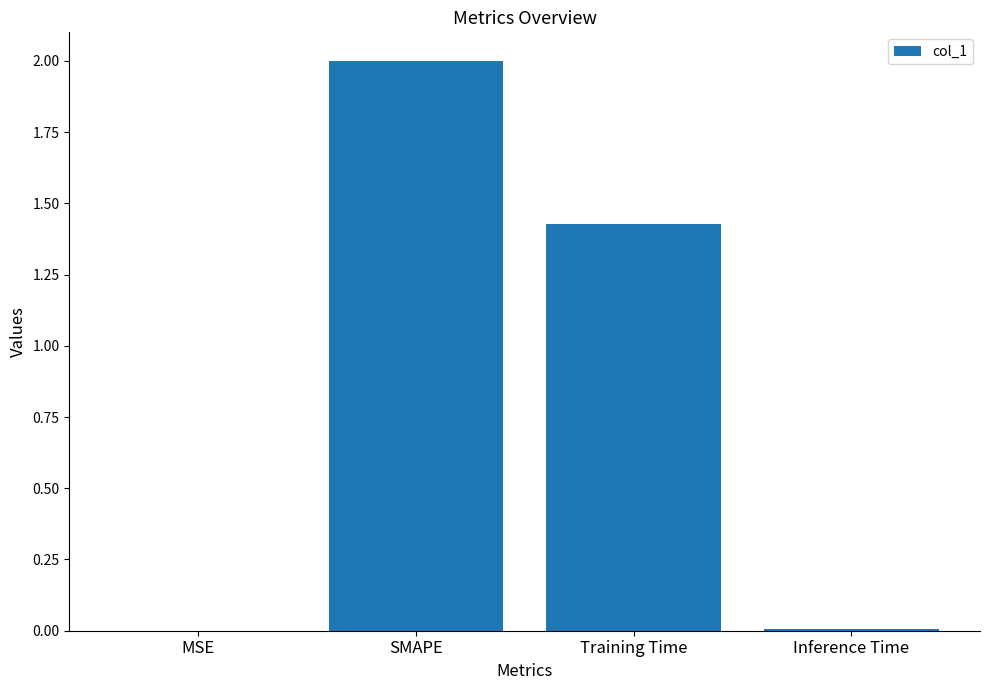

What is the sum of all values?

3.4